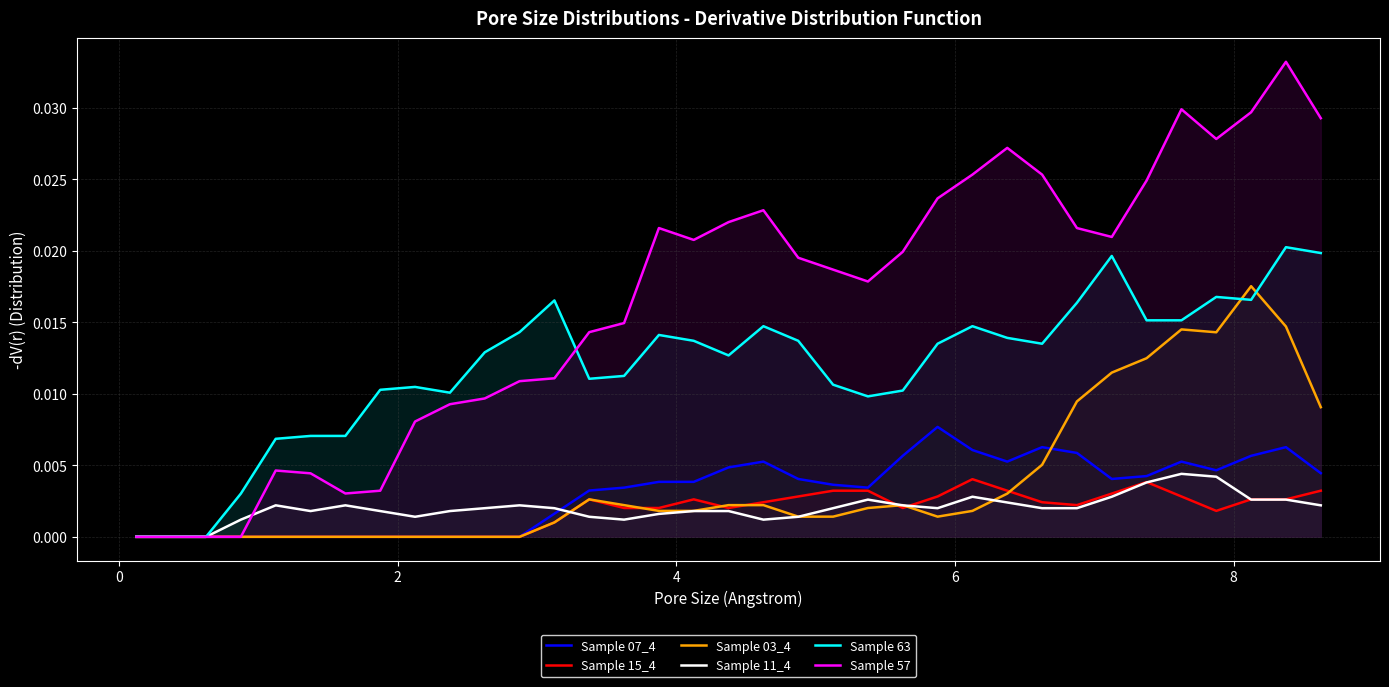

How many distinct data groups are displayed?

6